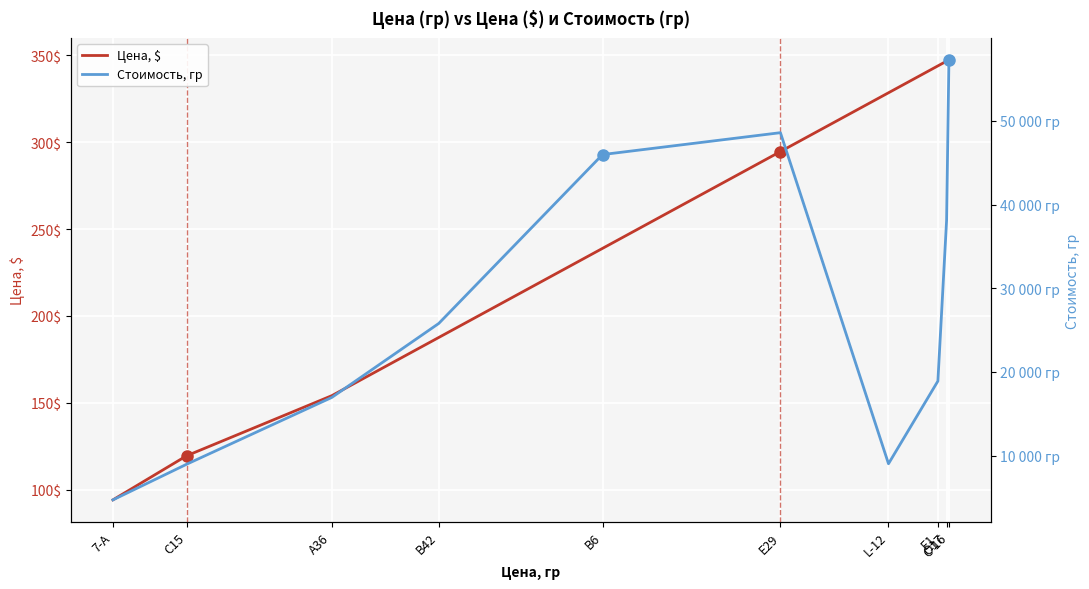

True or false: Стоимость, гр has more than 1 points higher than both neighbors.

False